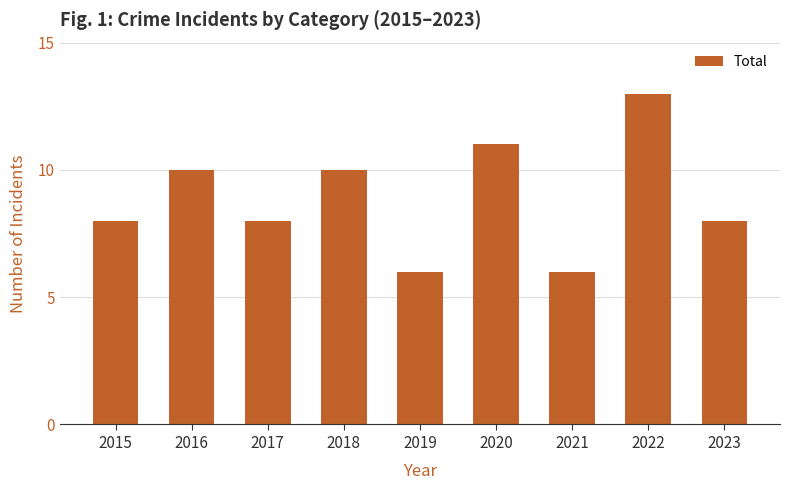

What is the maximum value shown in the chart?

13